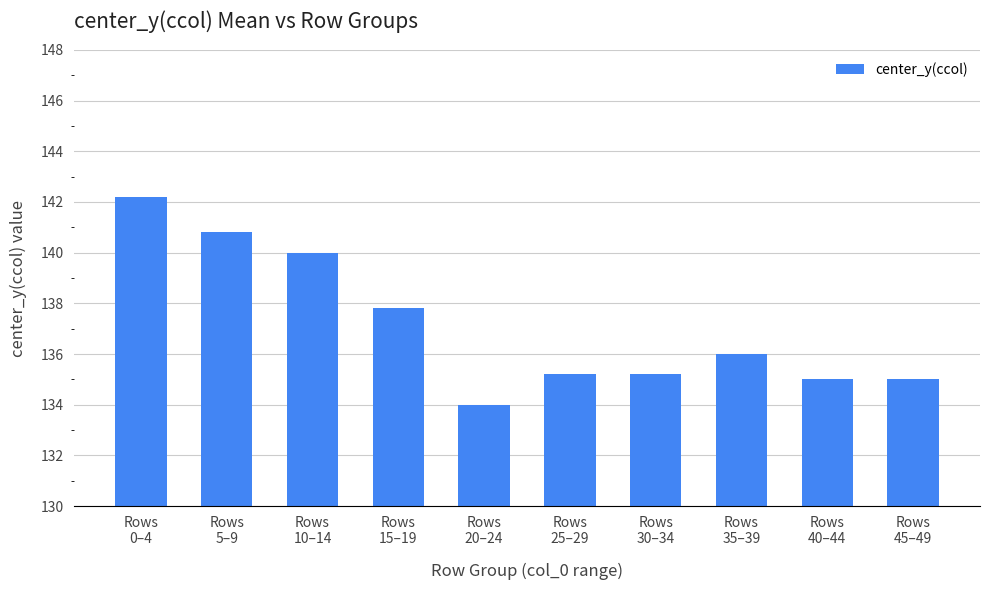

How many data points does each series have?

10